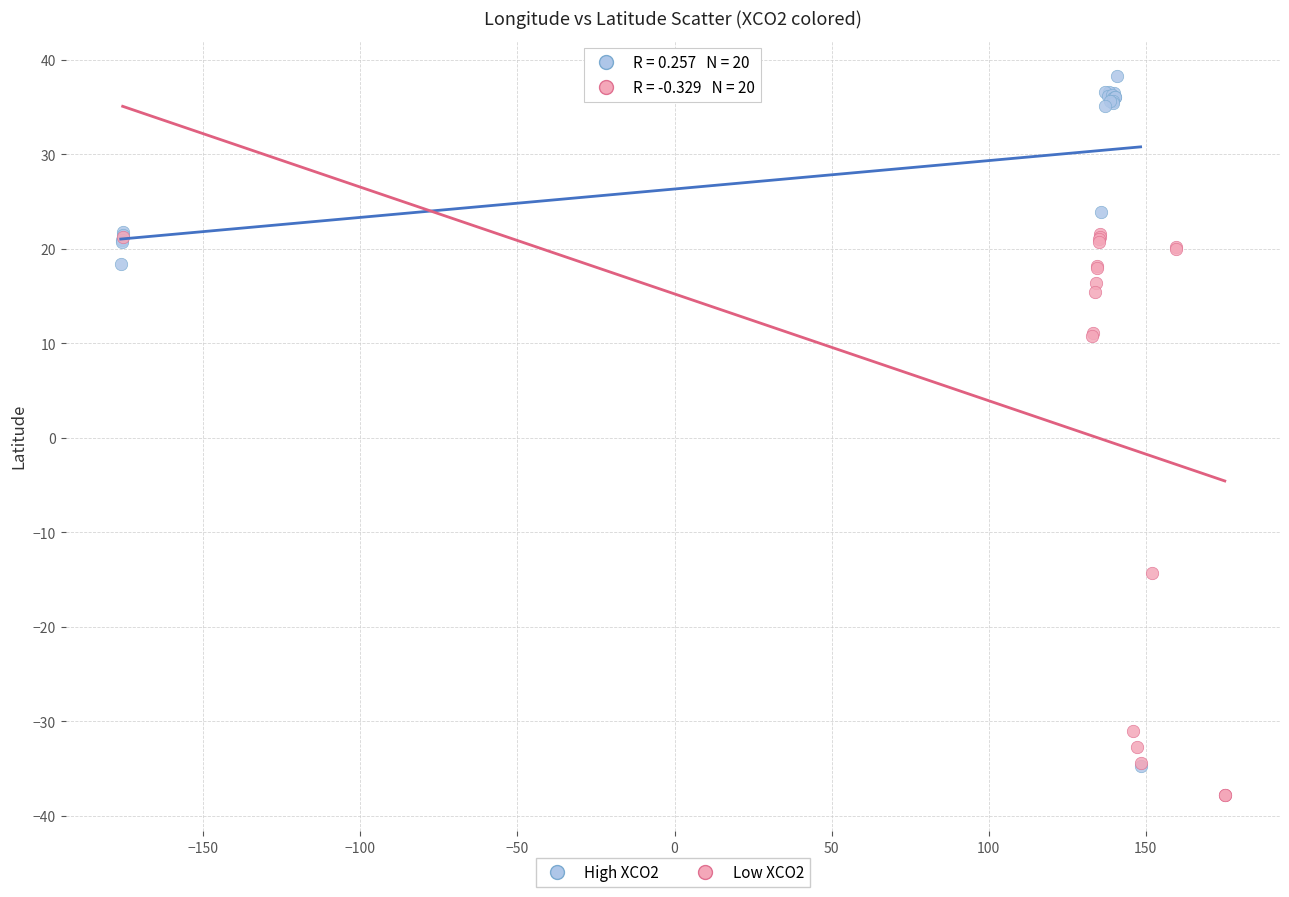

Which series contains the lowest Y value?

Low XCO2